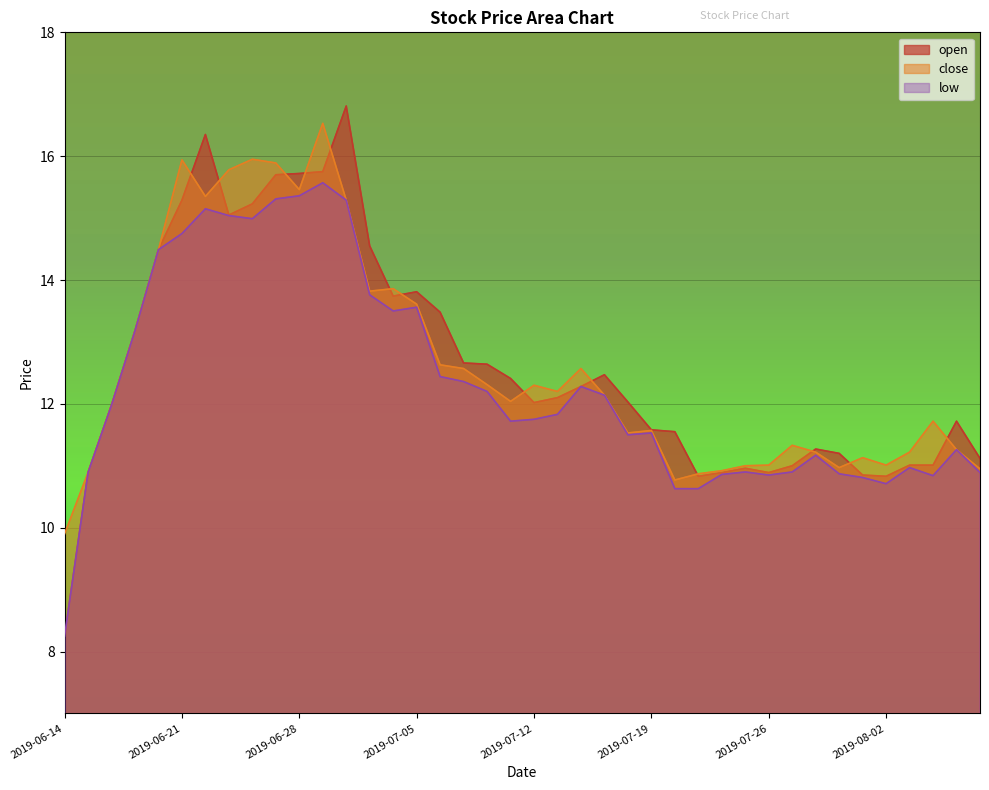

How many lines are shown in the chart?

3